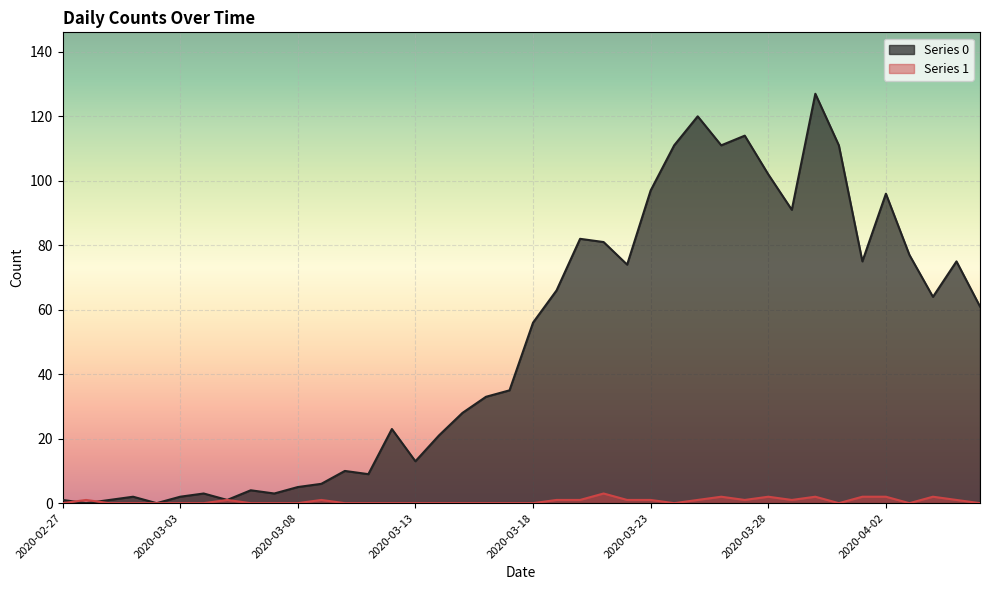

What is the sum of all Series 1 values?

26